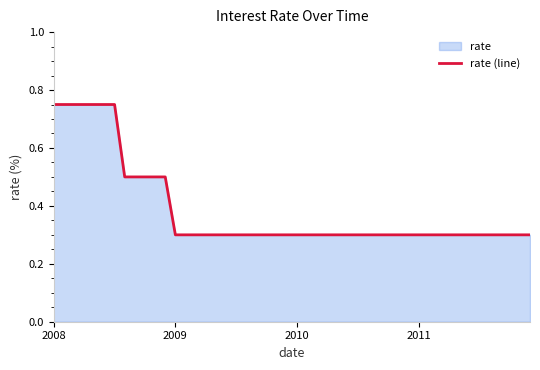

True or false: there are more than 0 points higher than both neighbors.

False